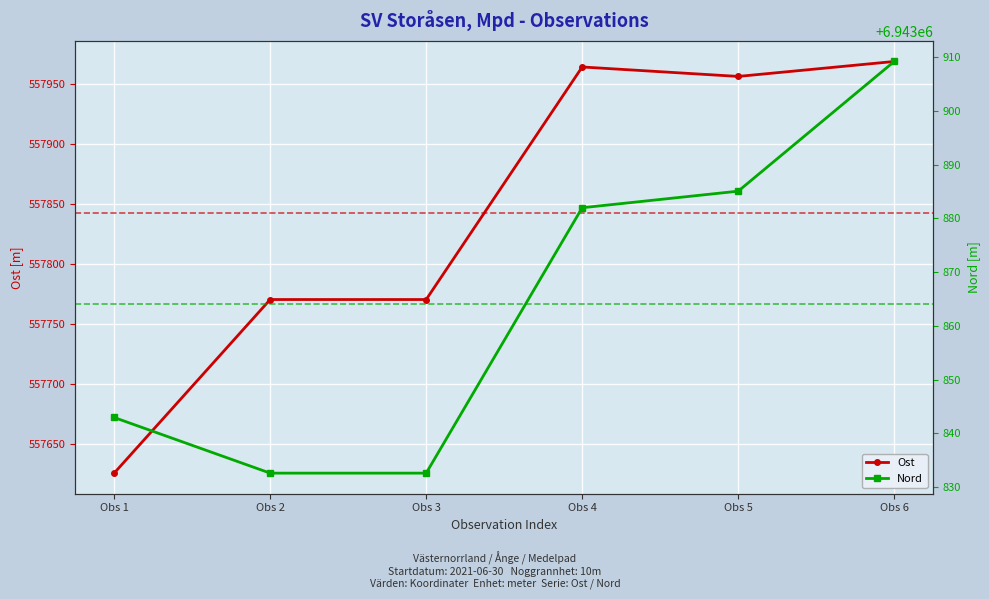

True or false: Ost and Nord intersect in this chart.

False